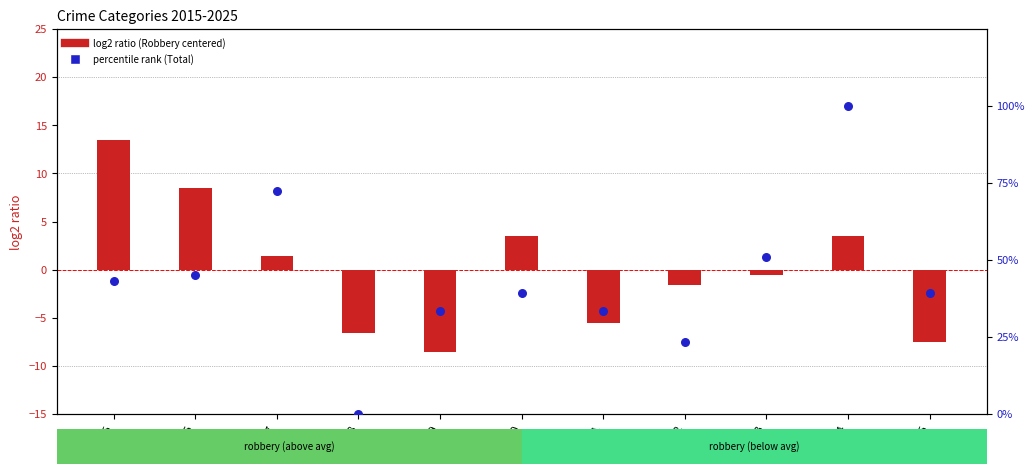

Is the value of percentile rank within the sample at 2020 greater than the value of log2 ratio at 2016?

Yes